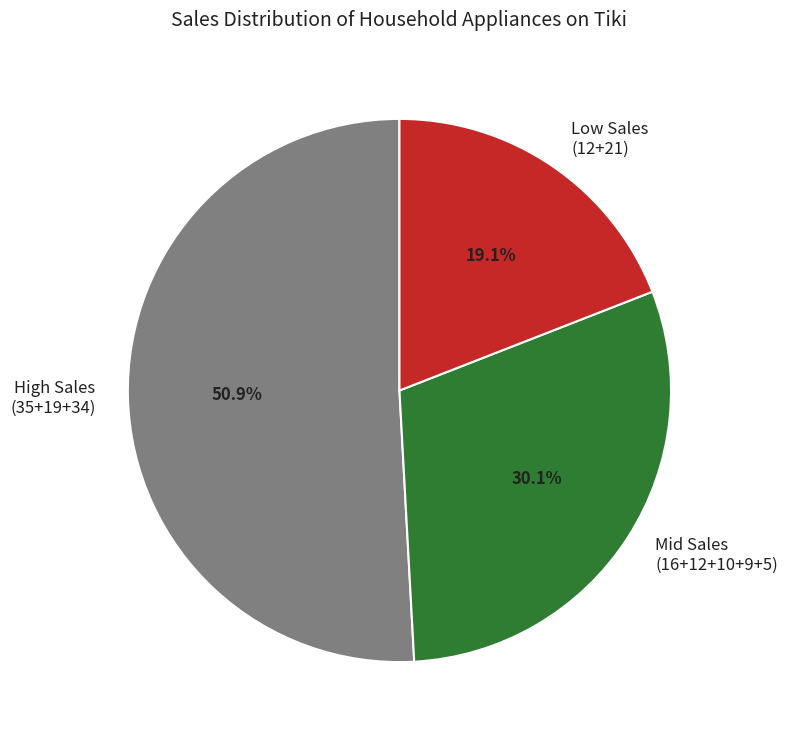

Which slice is the smallest?

Low Sales (12+21)